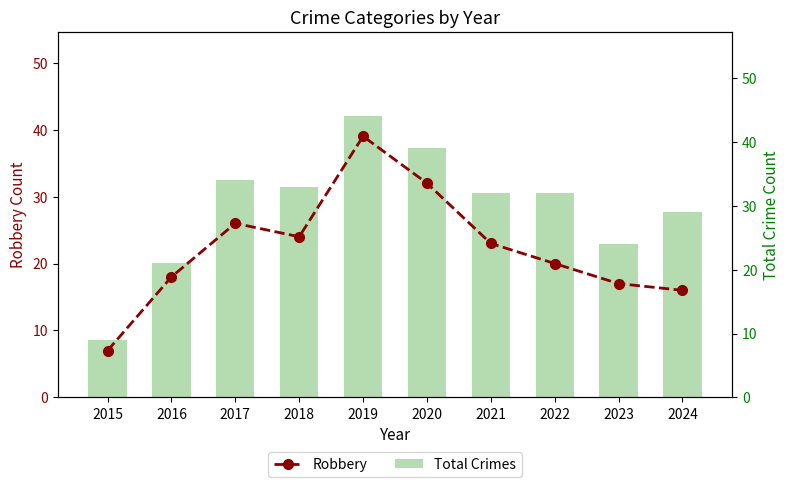

Which series has the widest spread of values?

Total Crimes